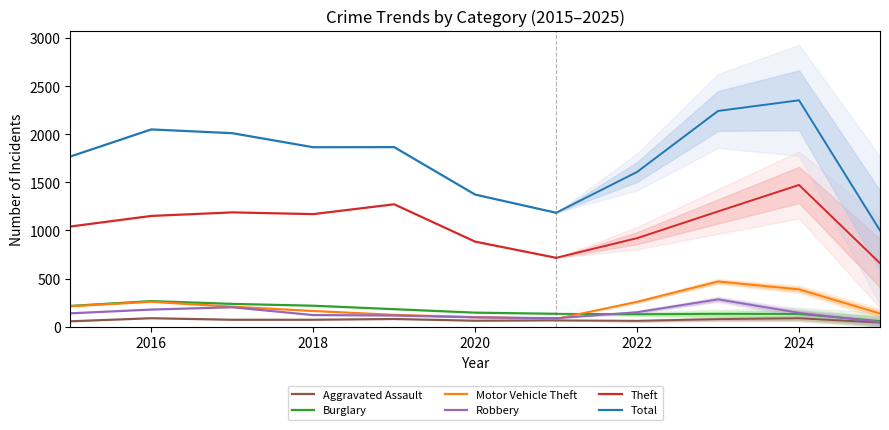

True or false: Motor Vehicle Theft and Aggravated Assault intersect in this chart.

False